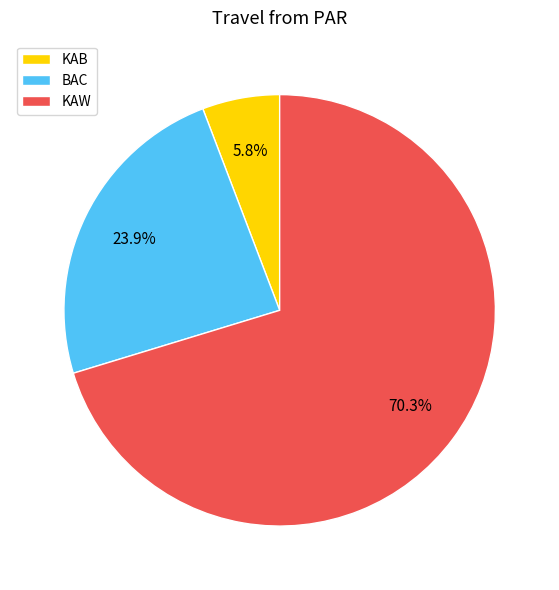

To the nearest percent, what portion does KAB represent?

6%